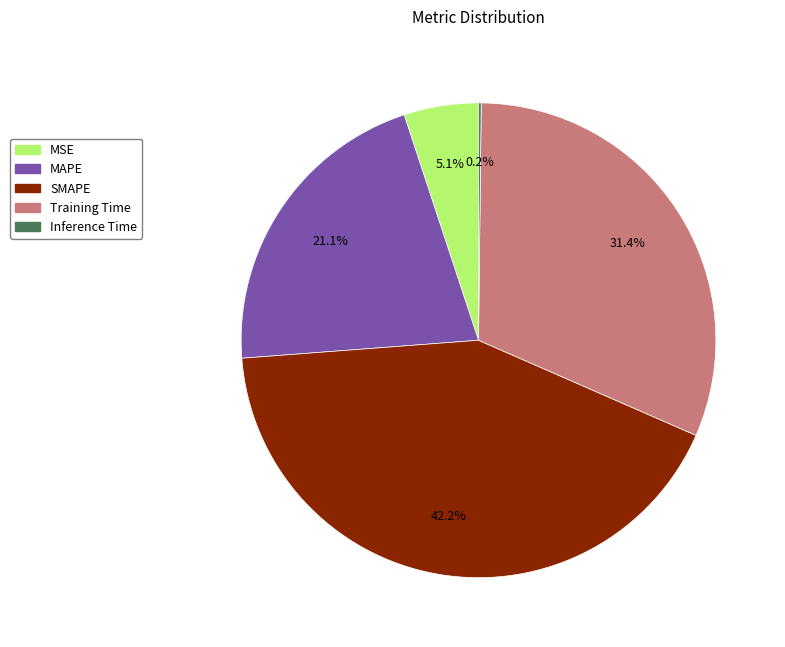

What percentage do Training Time and SMAPE together represent?

73.6%